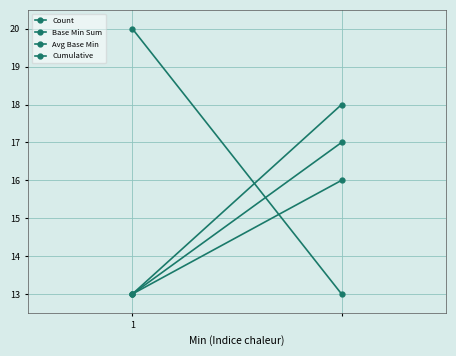

Which series has the largest total across all categories?

Count